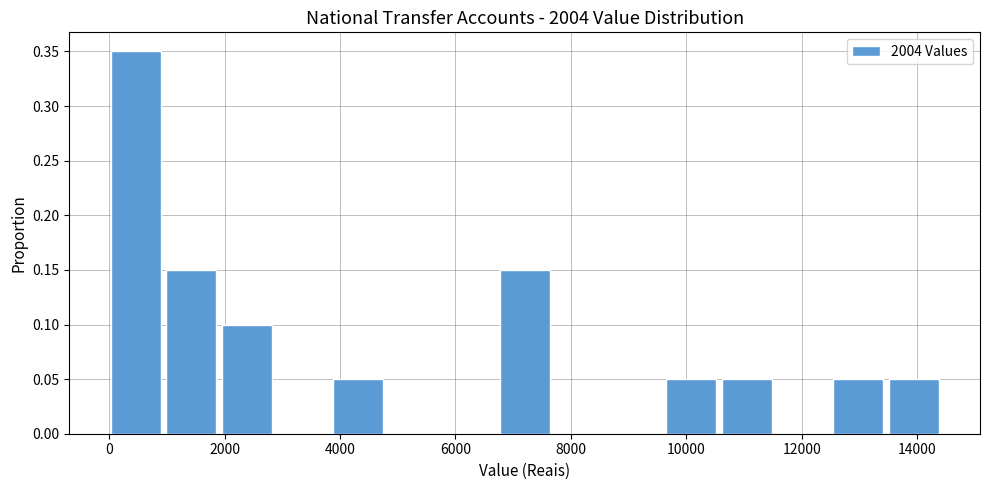

Reading left to right, transcribe this chart: for each bar, give the range it covers on the x-axis and its height. Neither the bar edges nor the heights are printed on the chart, so give them approximately, as read against the axes.

0 to 1000: 0.35
1000 to 2000: 0.15
2000 to 3000: 0.10
3000 to 3800: 0
3800 to 4800: 0.05
4800 to 5800: 0
5800 to 6800: 0
6800 to 7800: 0.15
7800 to 8600: 0
8600 to 9600: 0
9600 to 10600: 0.05
10600 to 11600: 0.05
11600 to 12600: 0
12600 to 13600: 0.05
13600 to 14400: 0.05